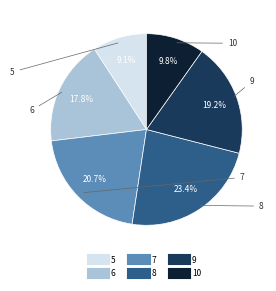

How many segments does this pie chart have?

6